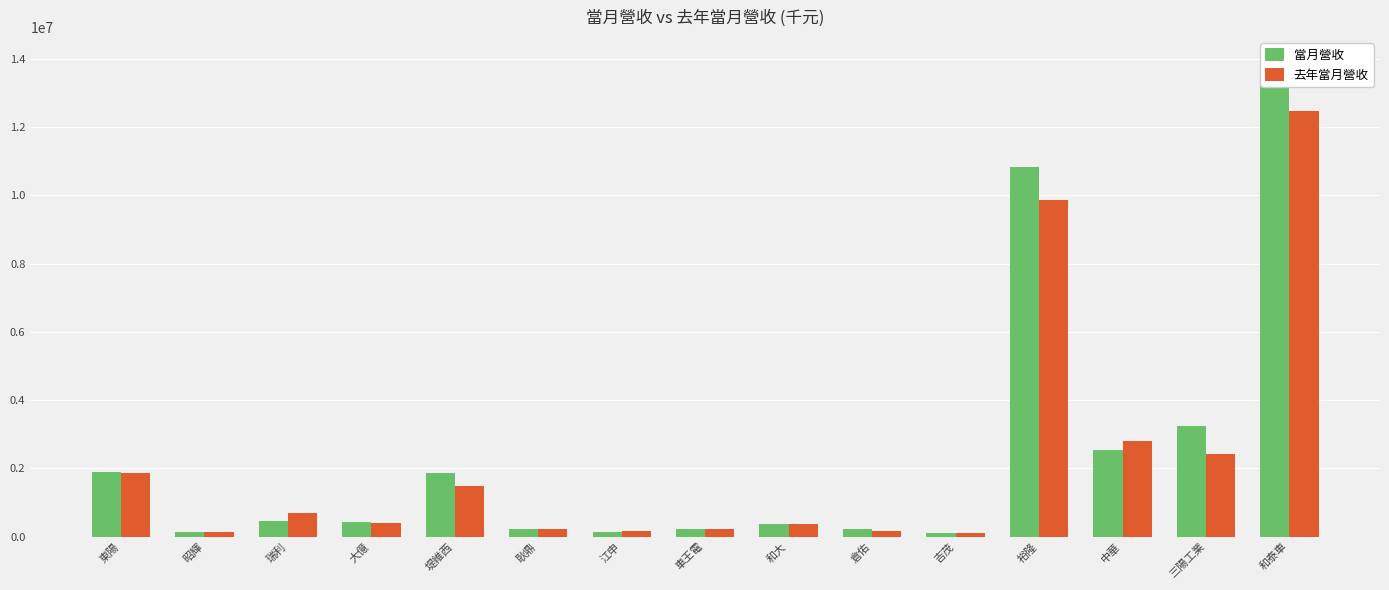

How many bars are there in each group?

2